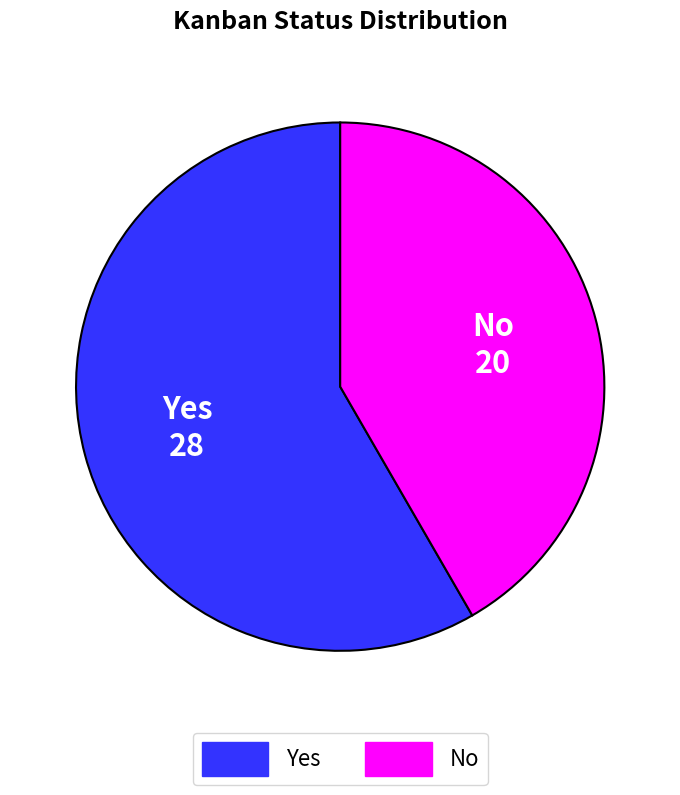

Which category has the biggest portion of the pie?

Yes